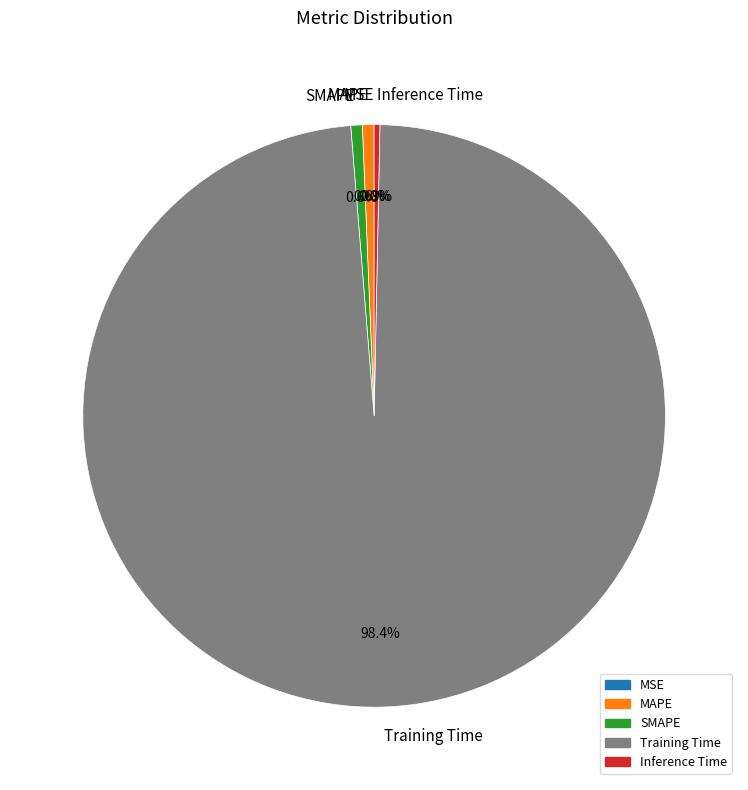

Which has a higher value, Training Time or SMAPE?

Training Time